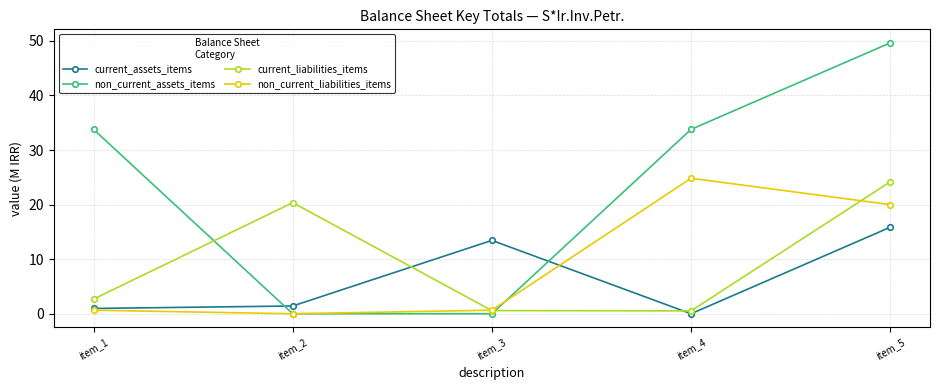

At item_5, list the series in order from largest to smallest.

non_current_assets_items, current_liabilities_items, non_current_liabilities_items, current_assets_items